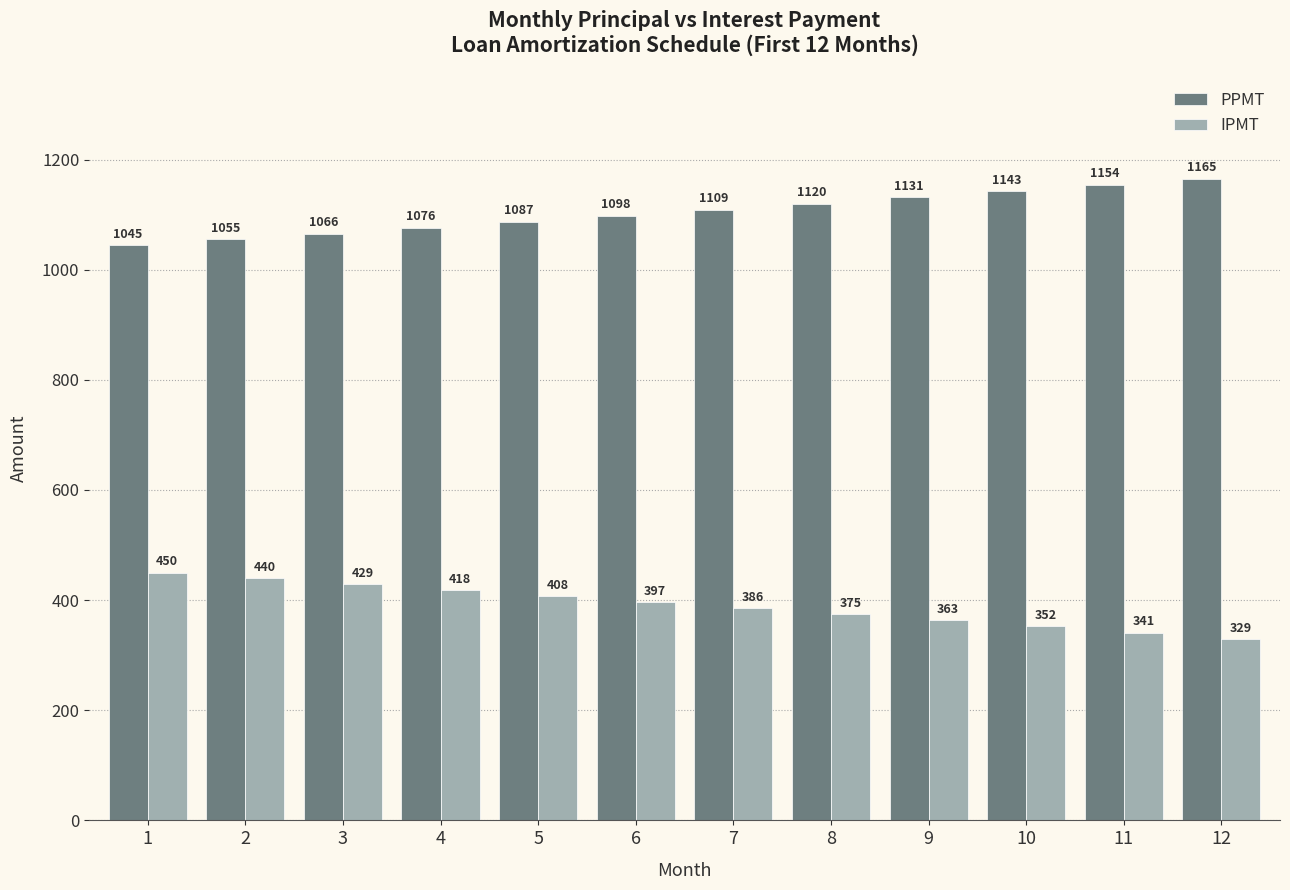

Rank the series by their average value, from lowest to highest.

IPMT, PPMT